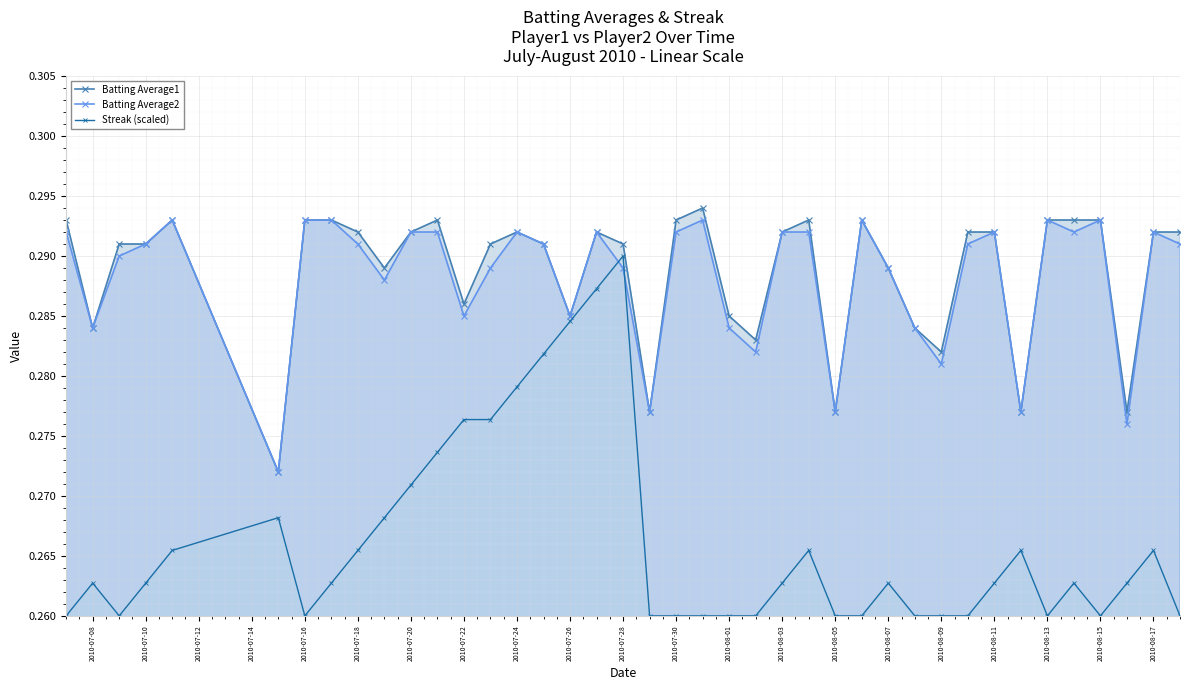

What is the value of the Streak (scaled) point at the 23rd from the left?

0.3